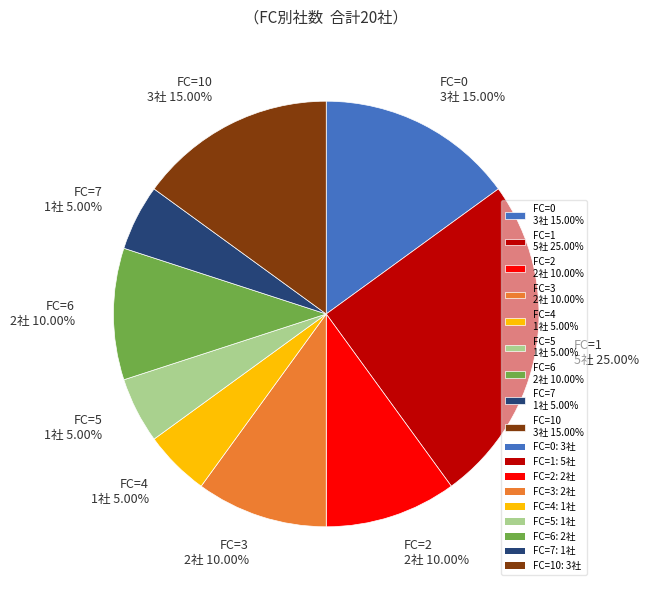

Which has a higher value, FC=1 5社 25.00% or FC=7 1社 5.00%?

FC=1 5社 25.00%